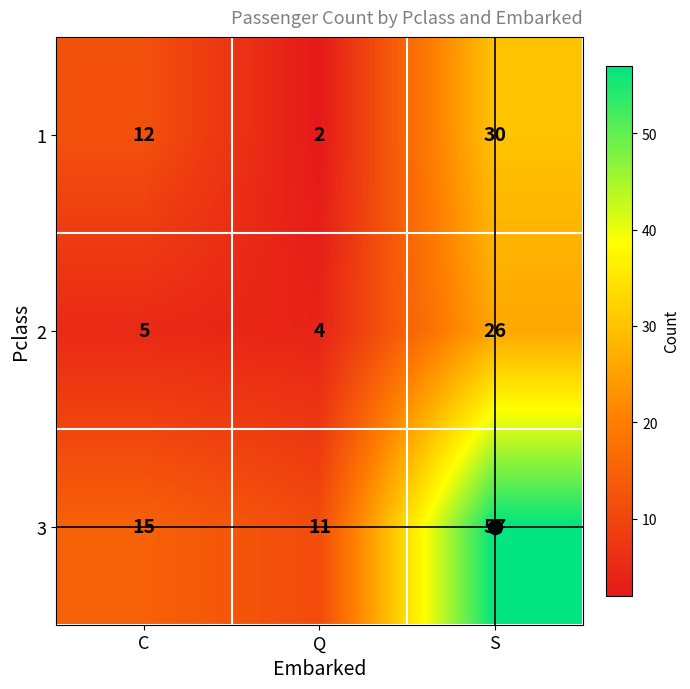

At which category is the sum across all series the highest?

S